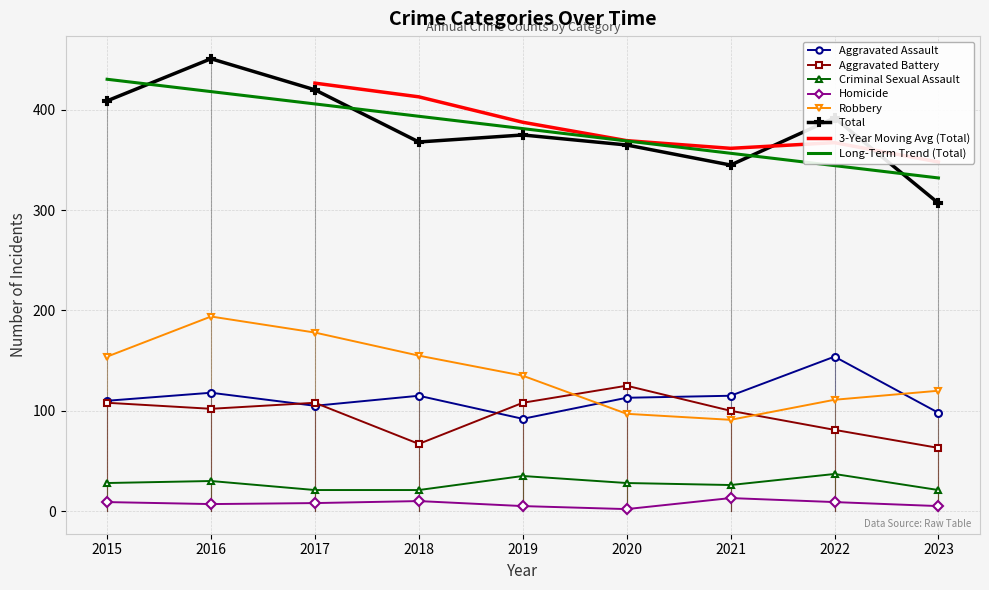

Which has a higher value, 2016 or 2018?

2016